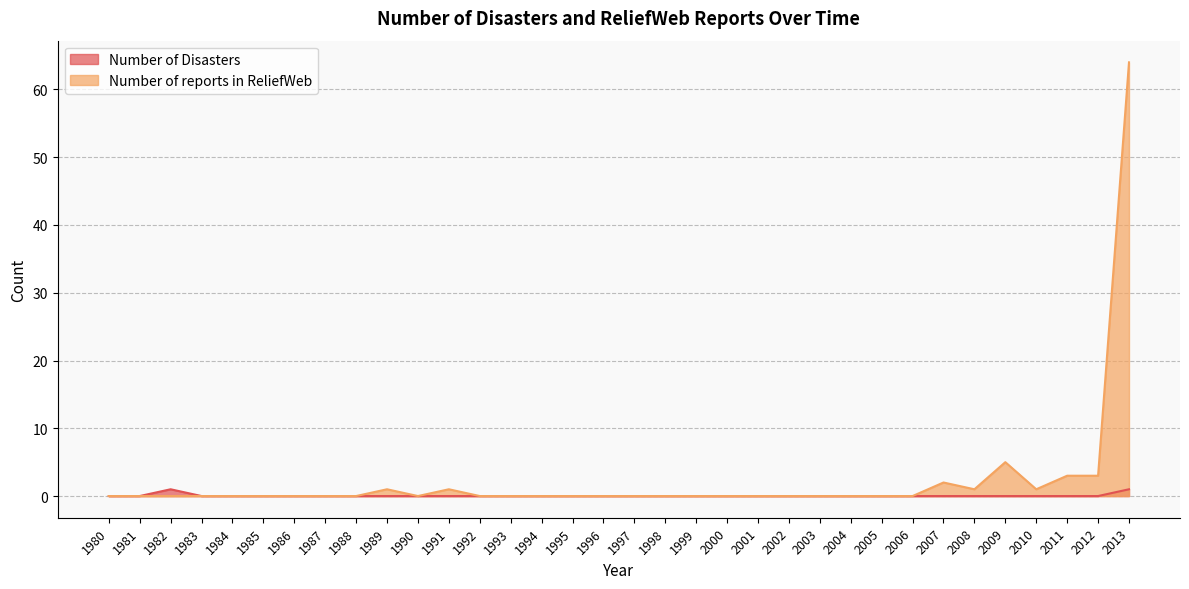

True or false: Number of reports in ReliefWeb has more than 1 points higher than both neighbors.

True